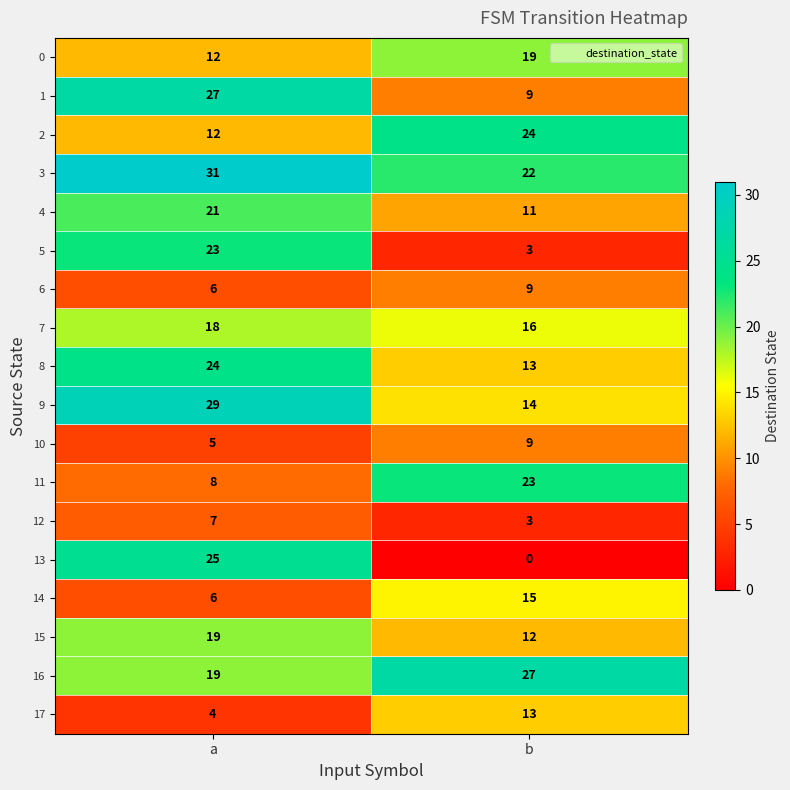

What is the difference between the 3 values at a and b?

9